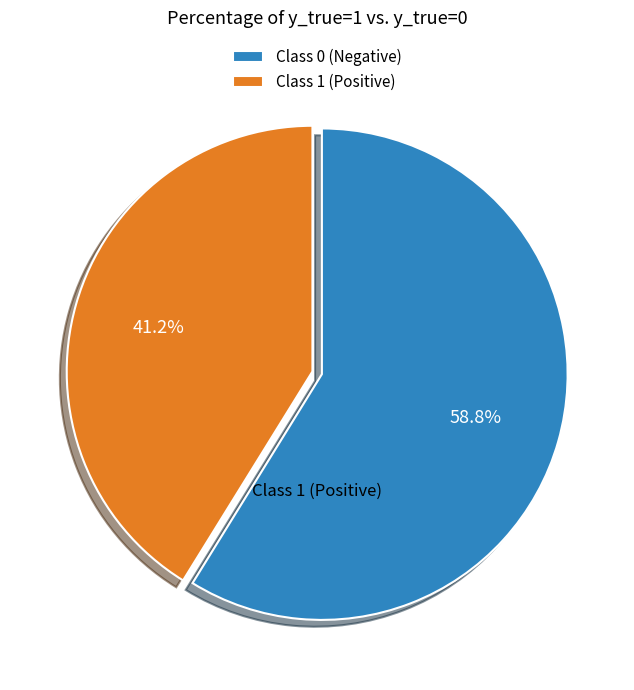

Count the number of slices in the pie.

2